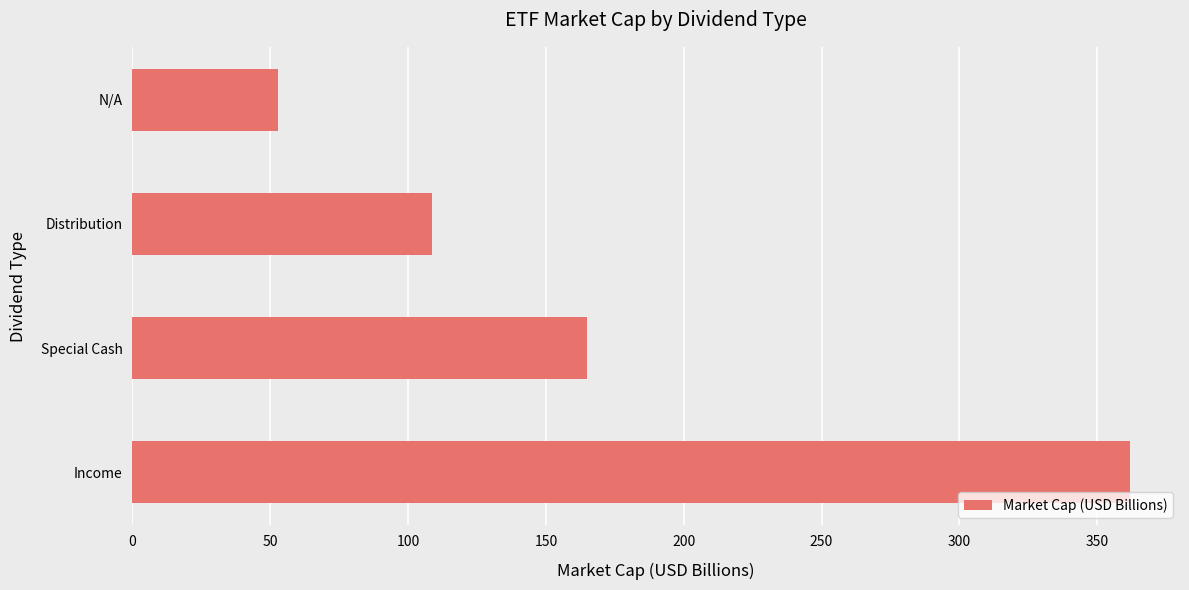

Between N/A and Income, which is larger?

Income